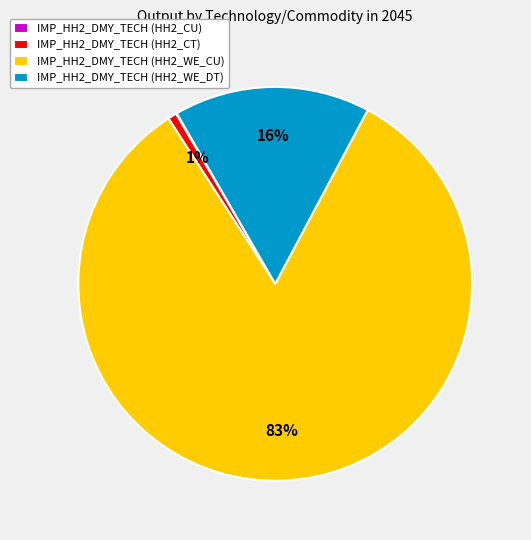

Is IMP_HH2_DMY_TECH (HH2_WE_CU) the majority of the pie?

Yes